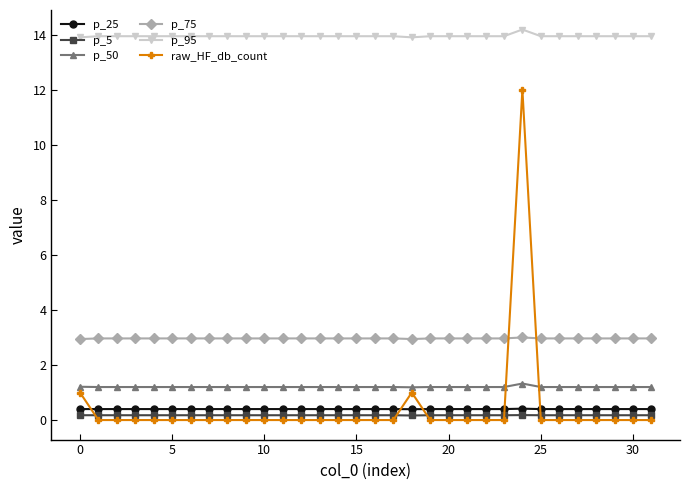

Does the chart display data point markers on the line(s)?

Yes